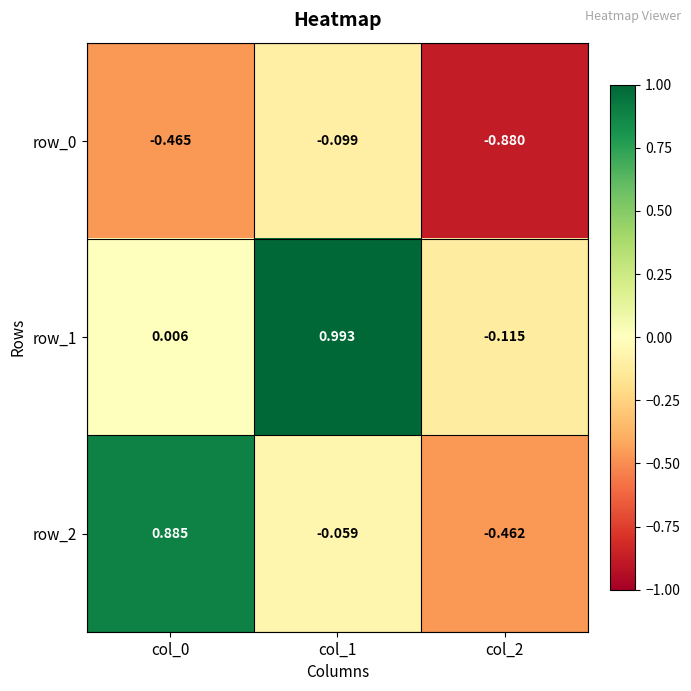

How many data points in row_1 are above 0?

2